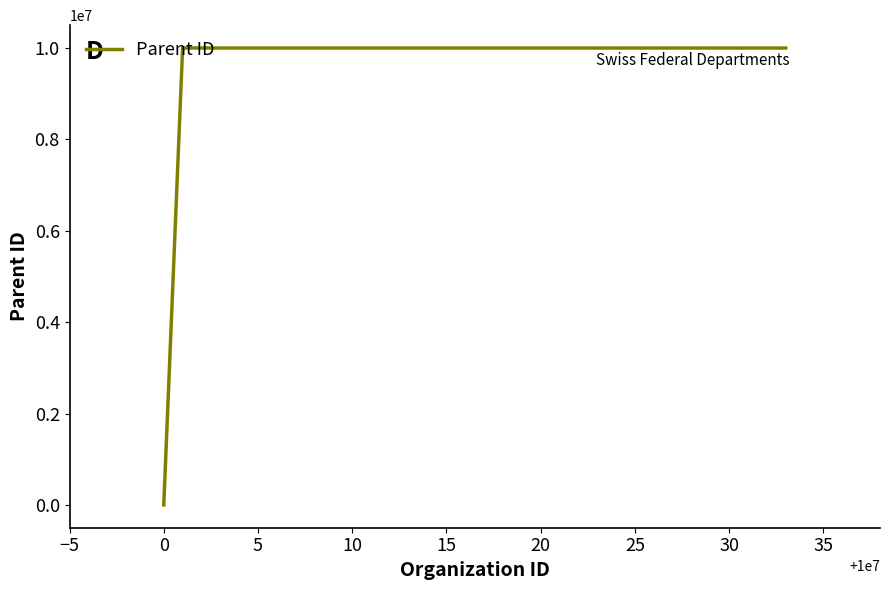

What is the maximum value shown in the chart?

10000000